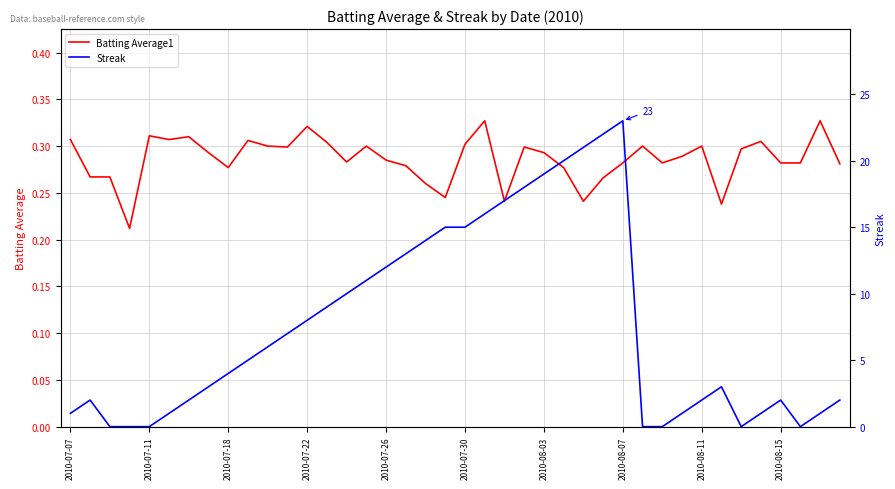

True or false: Batting Average1 has a value of 0.3 at 2010-07-30.

True